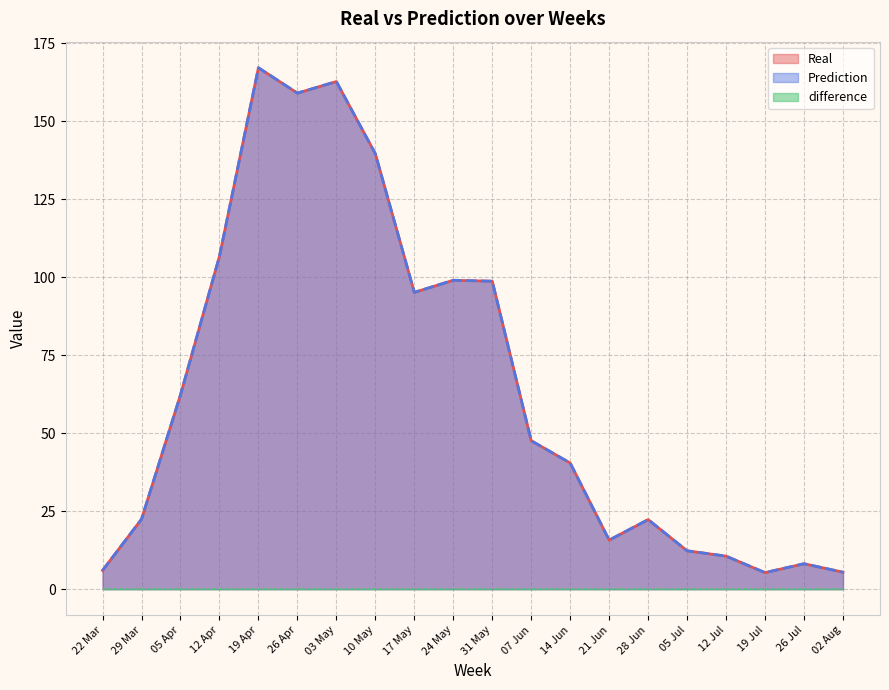

Which series has the largest total across all categories?

Real